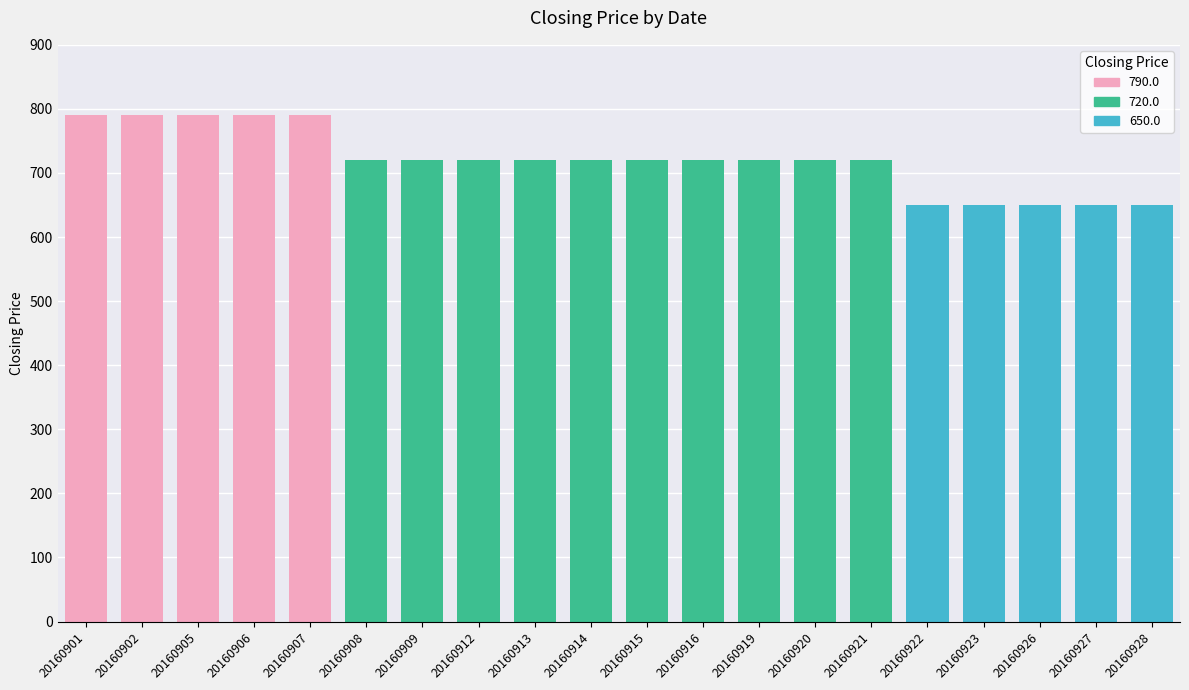

What is the smallest value displayed?

650